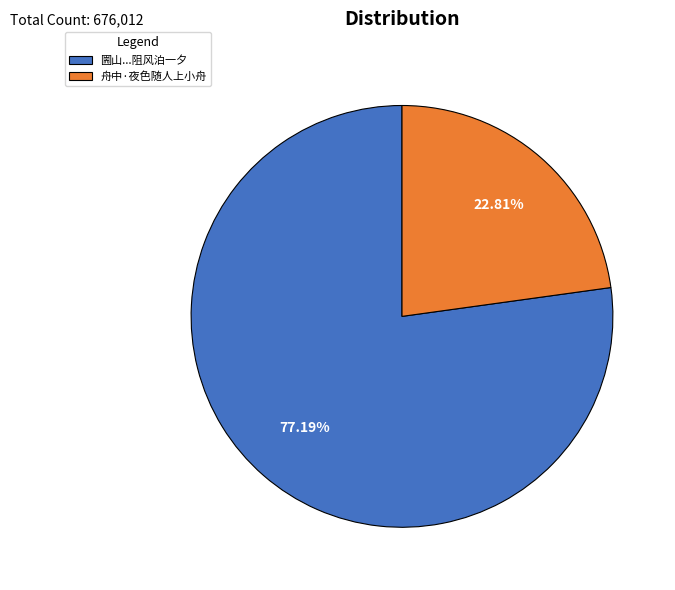

What portion of the pie excludes 舟中·夜色随人上小舟?

77.2%